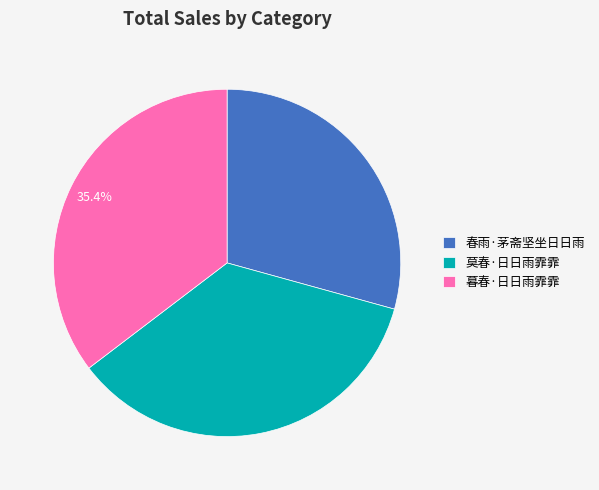

Which slice is the smallest?

春雨·茅斋坚坐日日雨